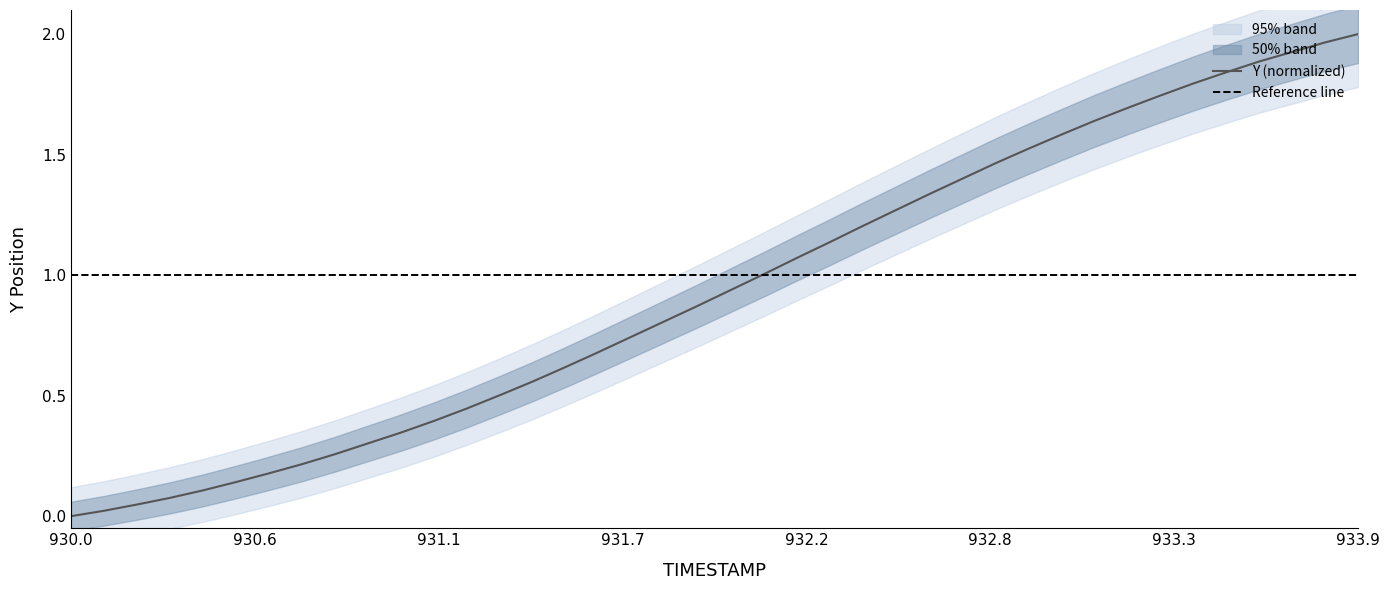

The value of Y (normalized) at 933.9 is 0.6. True or false?

False